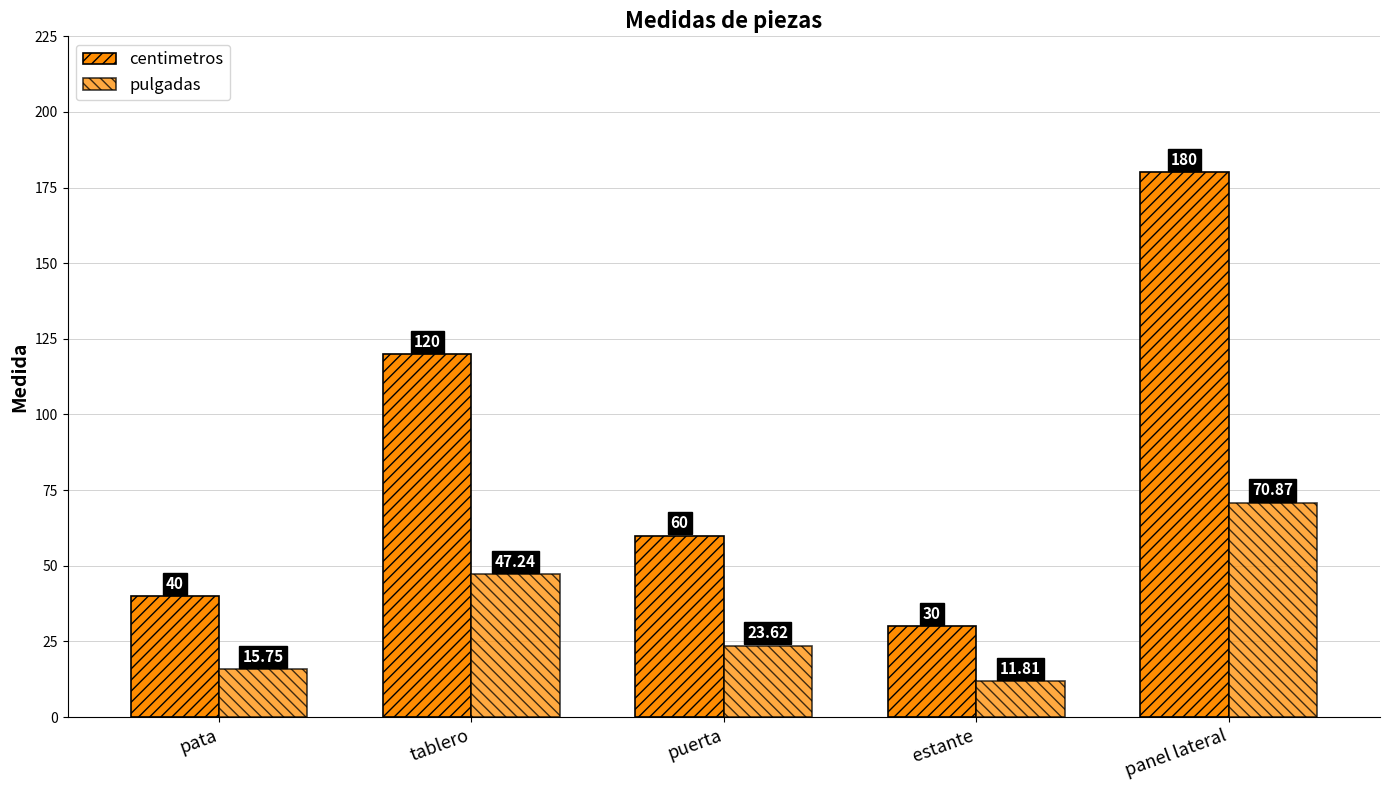

What is the value of the pulgadas bar at the 2nd from the left?

47.2